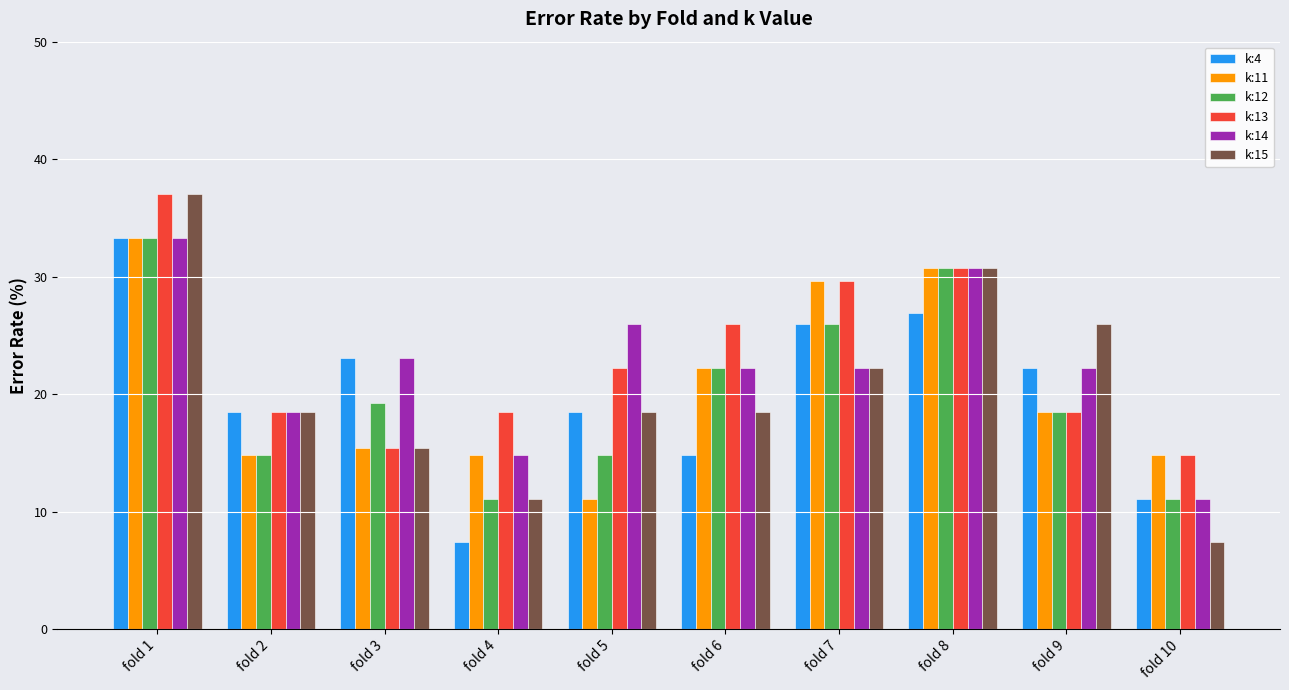

Reading left to right, transcribe all the data shown in this chart.

k:4: 33.3	18.5	23.1	7.4	18.5	14.8	25.9	26.9	22.2	11.1
k:11: 33.3	14.8	15.4	14.8	11.1	22.2	29.6	30.8	18.5	14.8
k:12: 33.3	14.8	19.2	11.1	14.8	22.2	25.9	30.8	18.5	11.1
k:13: 37.0	18.5	15.4	18.5	22.2	25.9	29.6	30.8	18.5	14.8
k:14: 33.3	18.5	23.1	14.8	25.9	22.2	22.2	30.8	22.2	11.1
k:15: 37.0	18.5	15.4	11.1	18.5	18.5	22.2	30.8	25.9	7.4